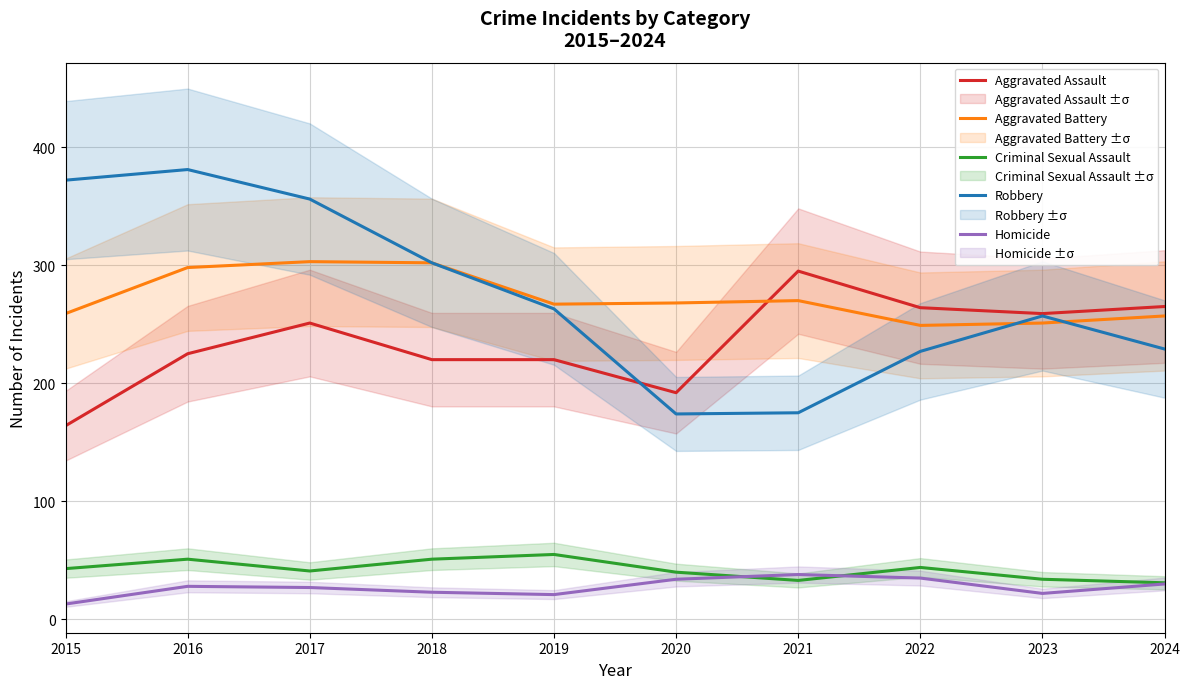

True or false: Homicide has a value of 31 at 2018.

False